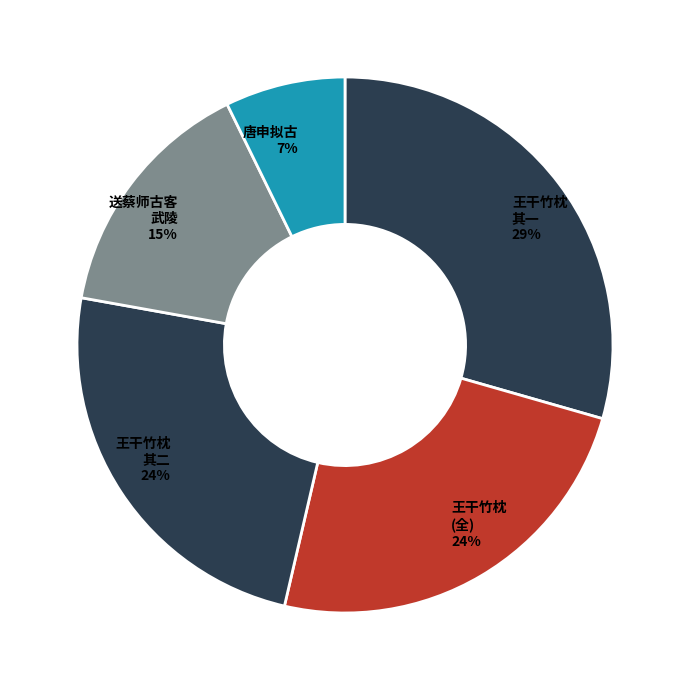

True or false: 王干竹枕 (全) accounts for 38% of the total.

False